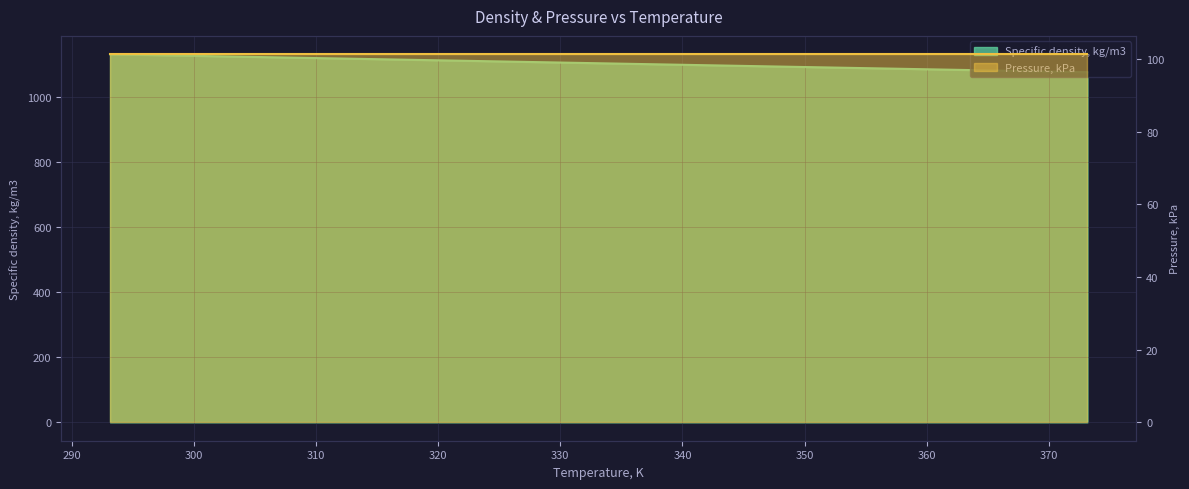

List the labels in order of value, largest first.

293.15, 303.15, 313.15, 323.15, 333.15, 343.15, 353.15, 363.15, 373.15